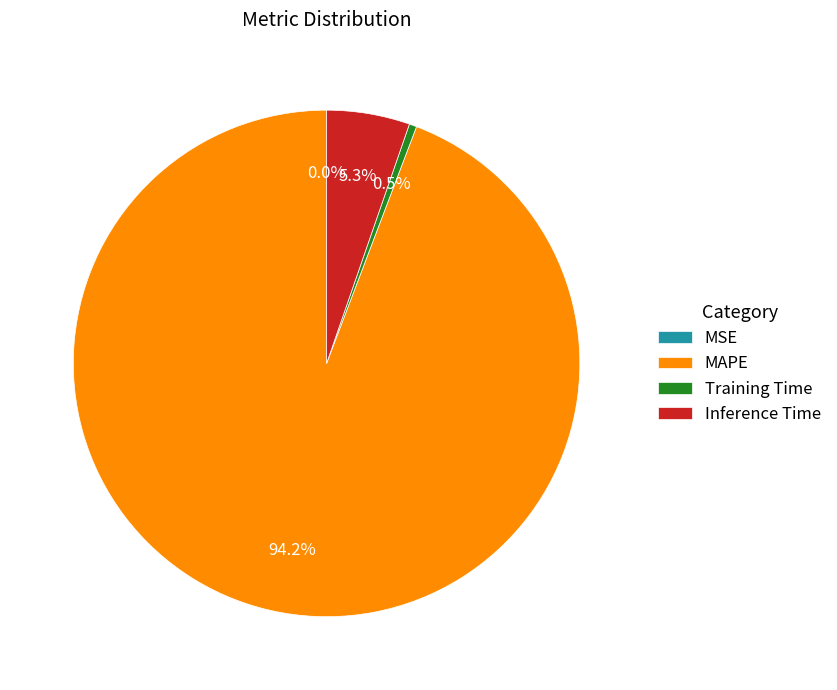

Does MAPE represent more than half of the total?

Yes